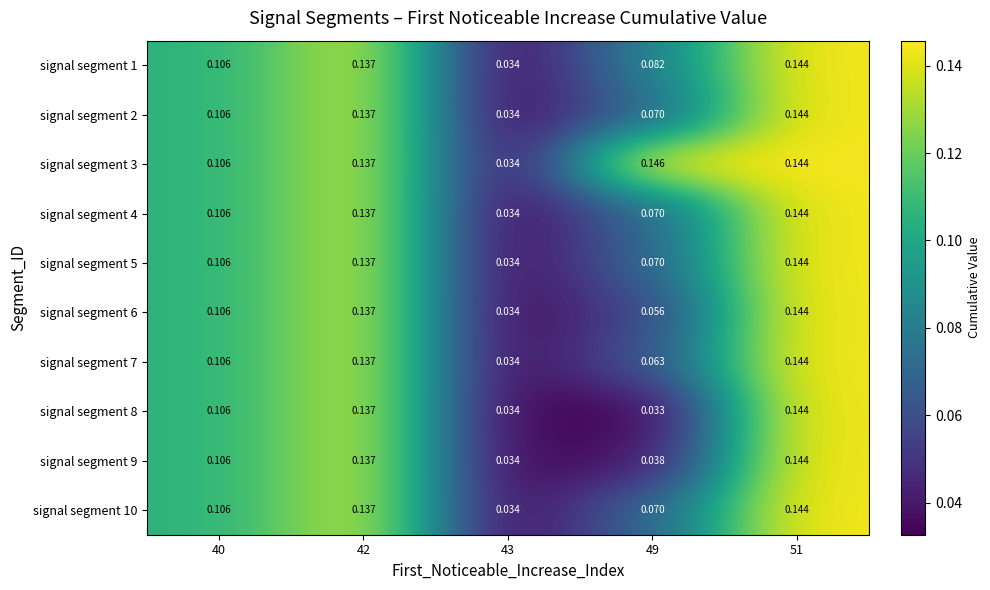

Is the value of signal segment 1 at 49 greater than the value of signal segment 5 at 49?

Yes